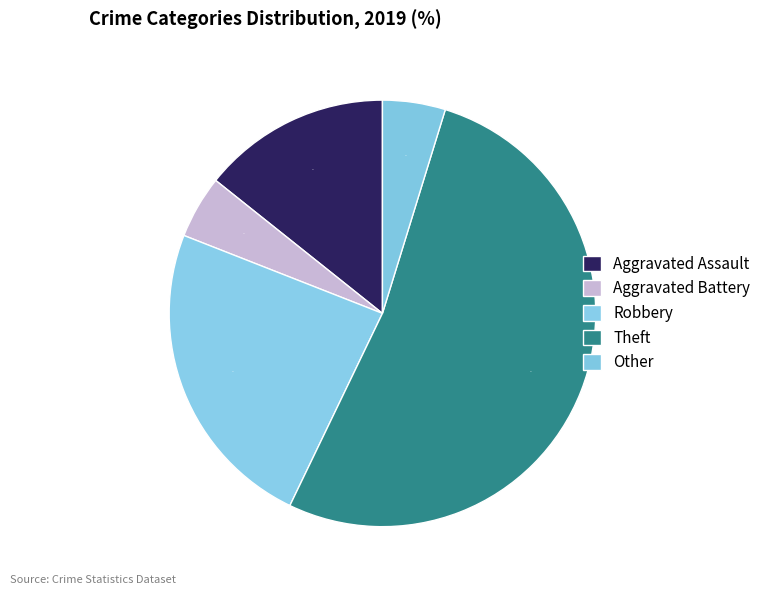

How much of the chart is everything except Robbery?

76.2%